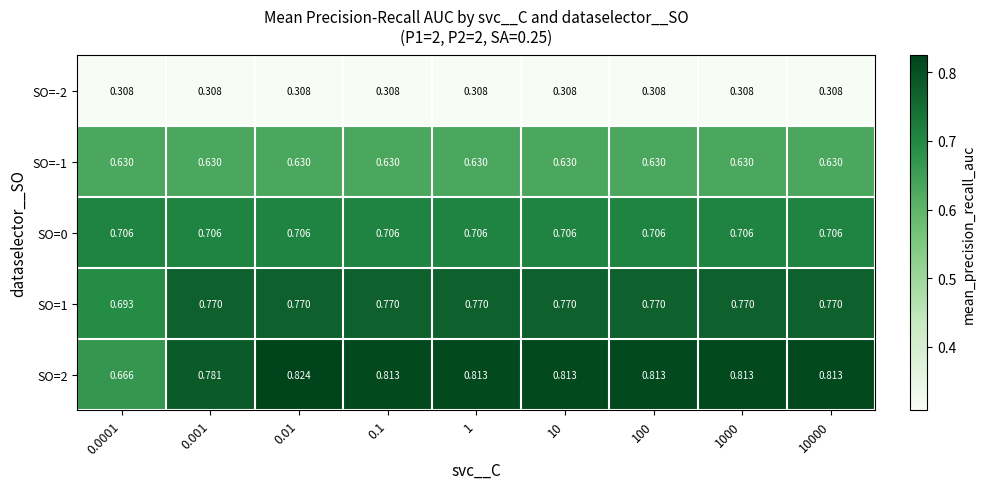

Is the value of SO=1 at 1000 greater than the value of SO=-2 at 0.01?

Yes